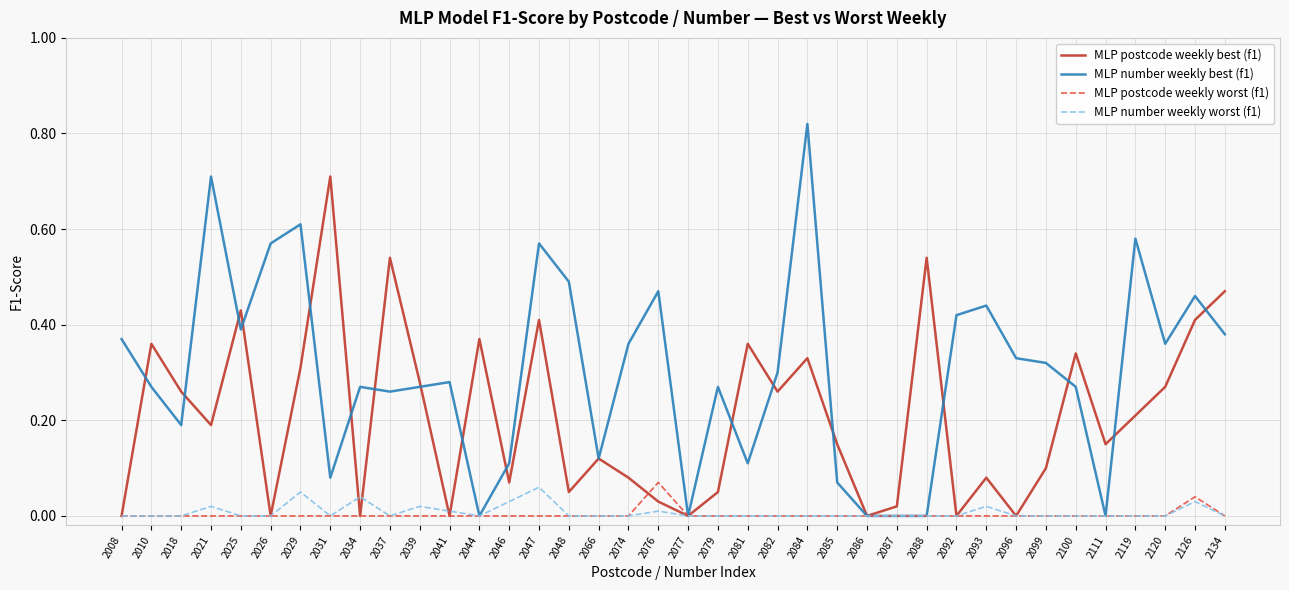

Is the value of MLP number weekly worst (f1) at 2047 greater than the value of MLP number weekly best (f1) at 2099?

No